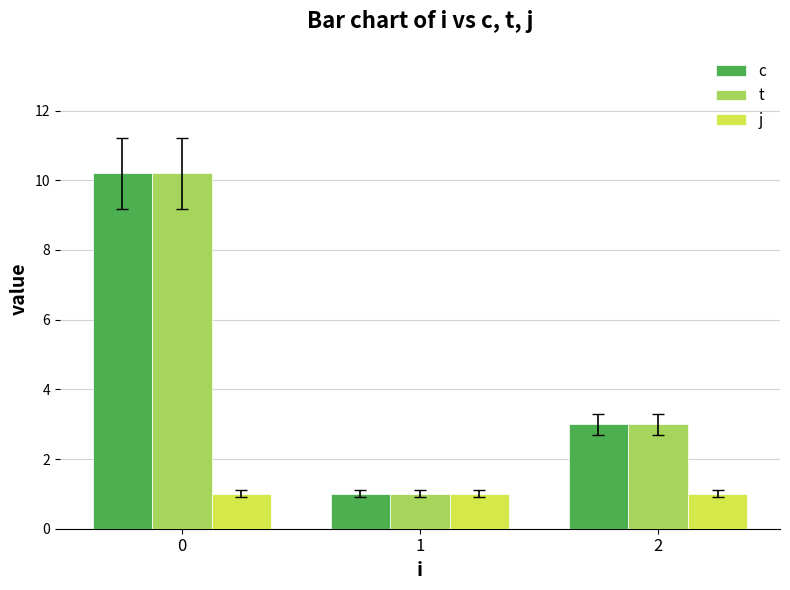

Where is t nearest to the value 5?

2